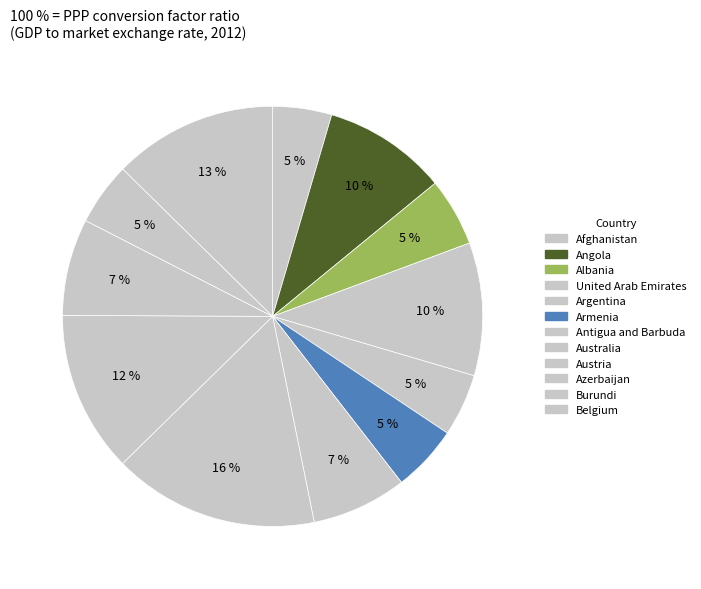

Is it true that Belgium is 13% of the pie?

True